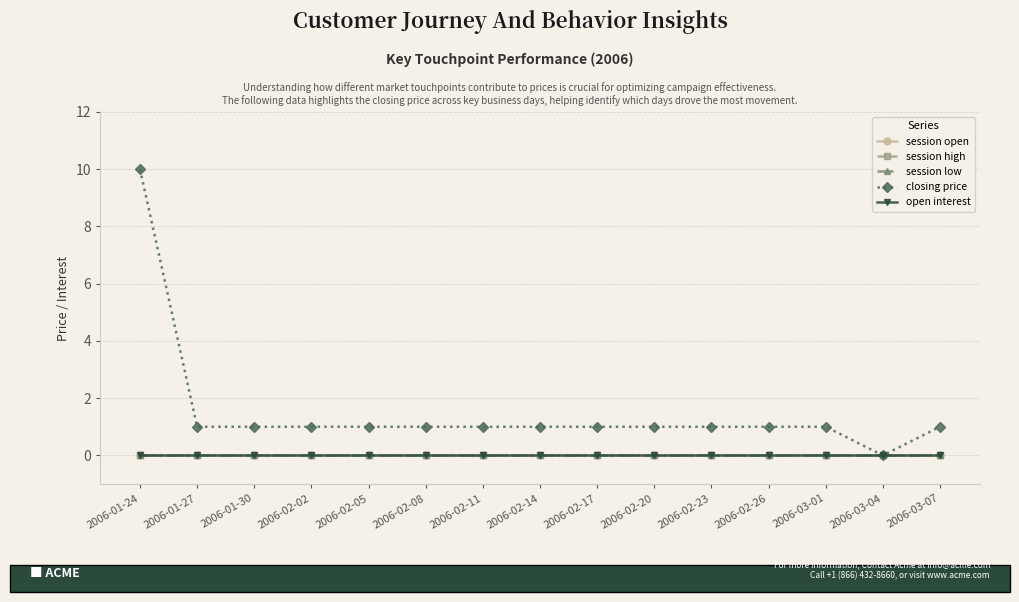

Reading left to right, list all the values displayed in this chart.

session open: 2006-01-24=0	2006-01-27=0	2006-01-30=0	2006-02-02=0	2006-02-05=0	2006-02-08=0	2006-02-11=0	2006-02-14=0	2006-02-17=0	2006-02-20=0	2006-02-23=0	2006-02-26=0	2006-03-01=0	2006-03-04=0	2006-03-07=0
session high: 2006-01-24=0	2006-01-27=0	2006-01-30=0	2006-02-02=0	2006-02-05=0	2006-02-08=0	2006-02-11=0	2006-02-14=0	2006-02-17=0	2006-02-20=0	2006-02-23=0	2006-02-26=0	2006-03-01=0	2006-03-04=0	2006-03-07=0
session low: 2006-01-24=0	2006-01-27=0	2006-01-30=0	2006-02-02=0	2006-02-05=0	2006-02-08=0	2006-02-11=0	2006-02-14=0	2006-02-17=0	2006-02-20=0	2006-02-23=0	2006-02-26=0	2006-03-01=0	2006-03-04=0	2006-03-07=0
closing price: 2006-01-24=10	2006-01-27=1	2006-01-30=1	2006-02-02=1	2006-02-05=1	2006-02-08=1	2006-02-11=1	2006-02-14=1	2006-02-17=1	2006-02-20=1	2006-02-23=1	2006-02-26=1	2006-03-01=1	2006-03-04=0	2006-03-07=1
open interest: 2006-01-24=0	2006-01-27=0	2006-01-30=0	2006-02-02=0	2006-02-05=0	2006-02-08=0	2006-02-11=0	2006-02-14=0	2006-02-17=0	2006-02-20=0	2006-02-23=0	2006-02-26=0	2006-03-01=0	2006-03-04=0	2006-03-07=0